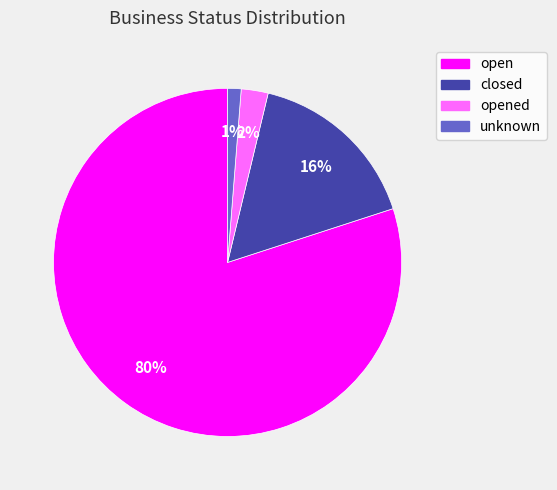

Combined, do open and unknown account for over 50%?

Yes